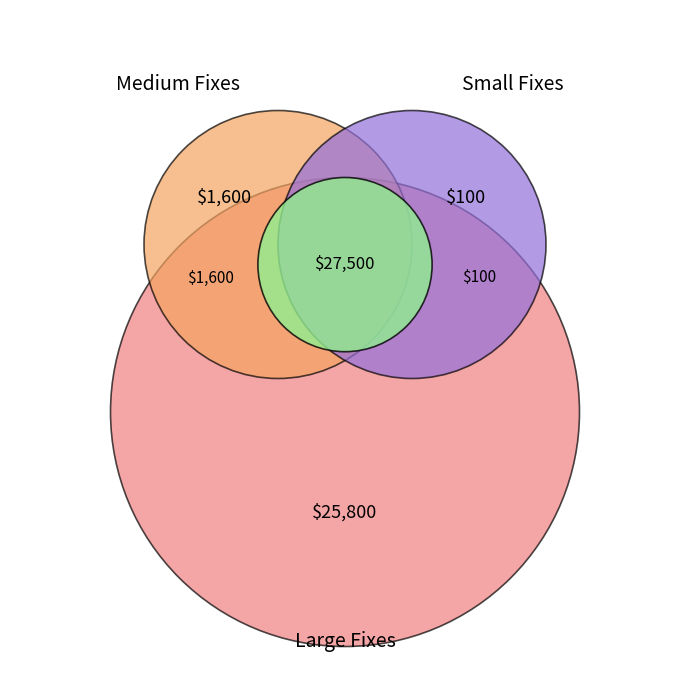

True or false: Great fix accounts for 15% of the total.

False